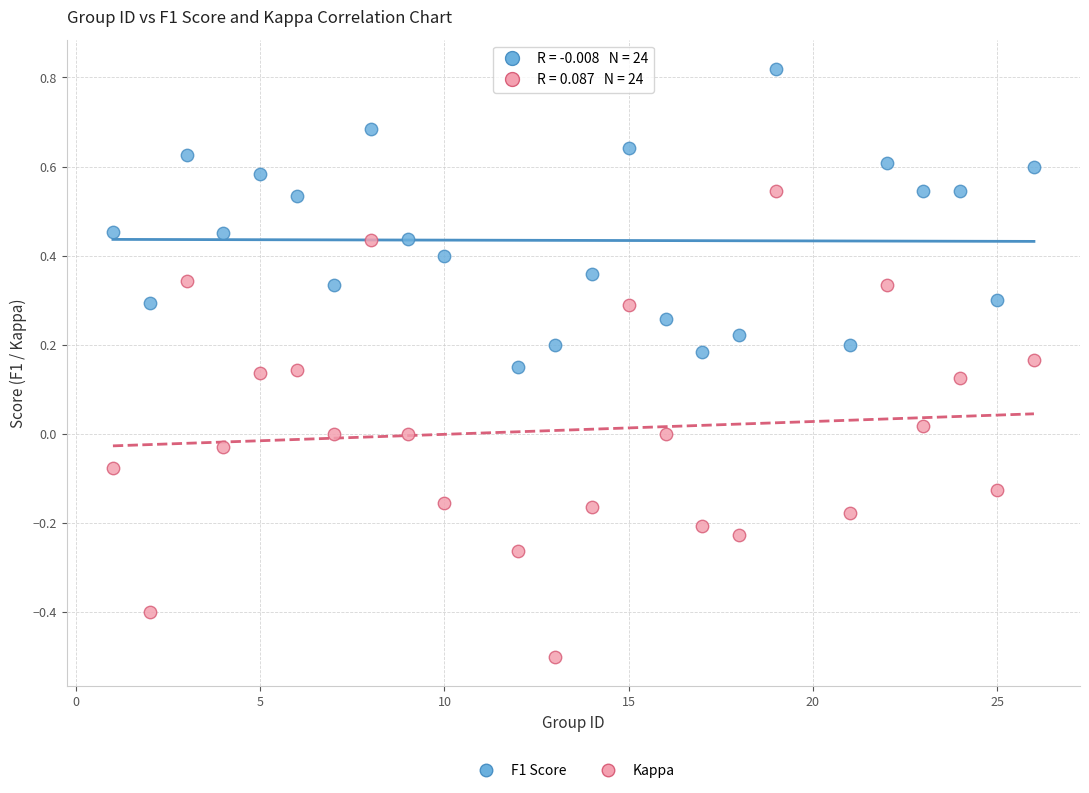

Across all data points, what is the range of X values (max minus min)?

25.0